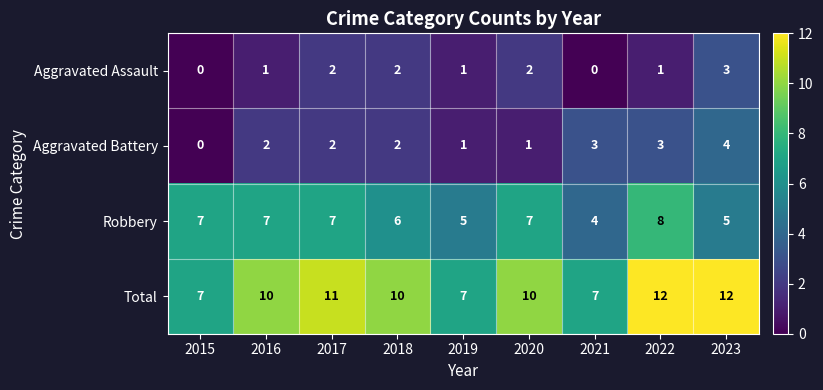

What is the total value across all series at 2020?

20